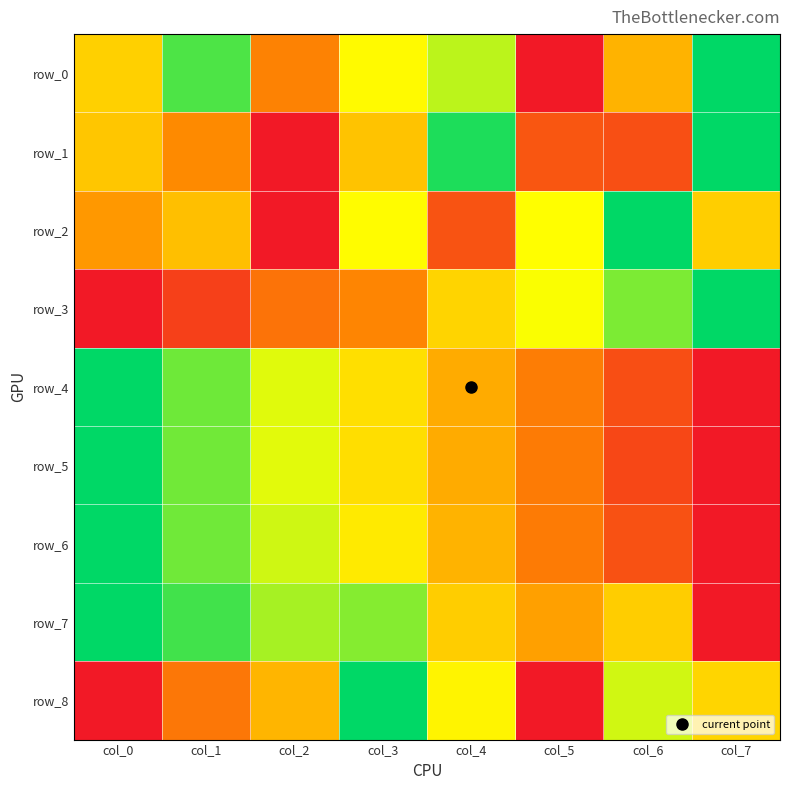

Rank the categories by row_7 value from lowest to highest.

col_7, col_5, col_4, col_6, col_2, col_3, col_1, col_0